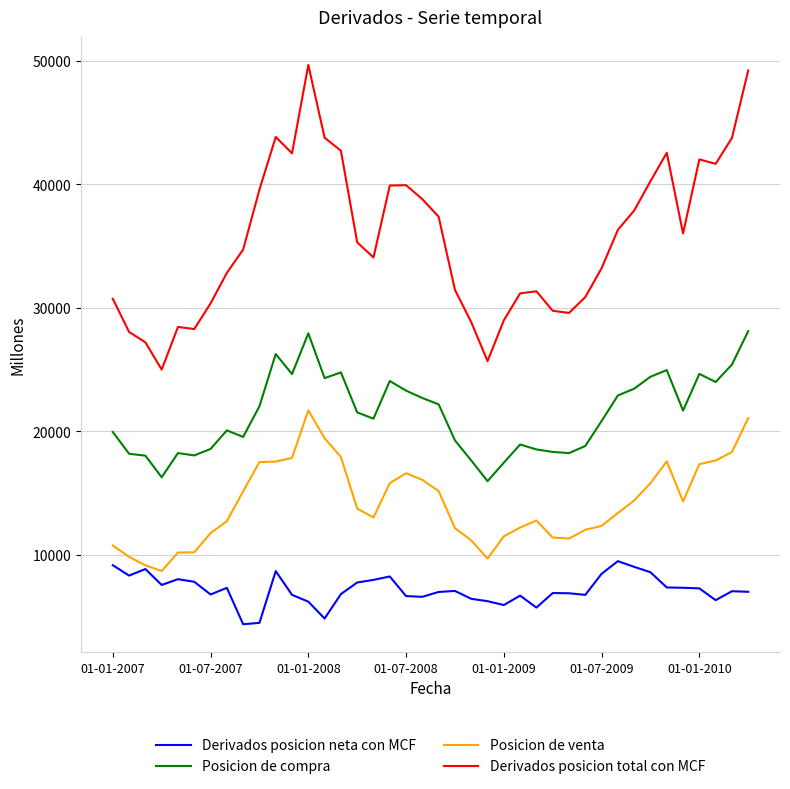

What is the maximum value shown in the chart?

49654